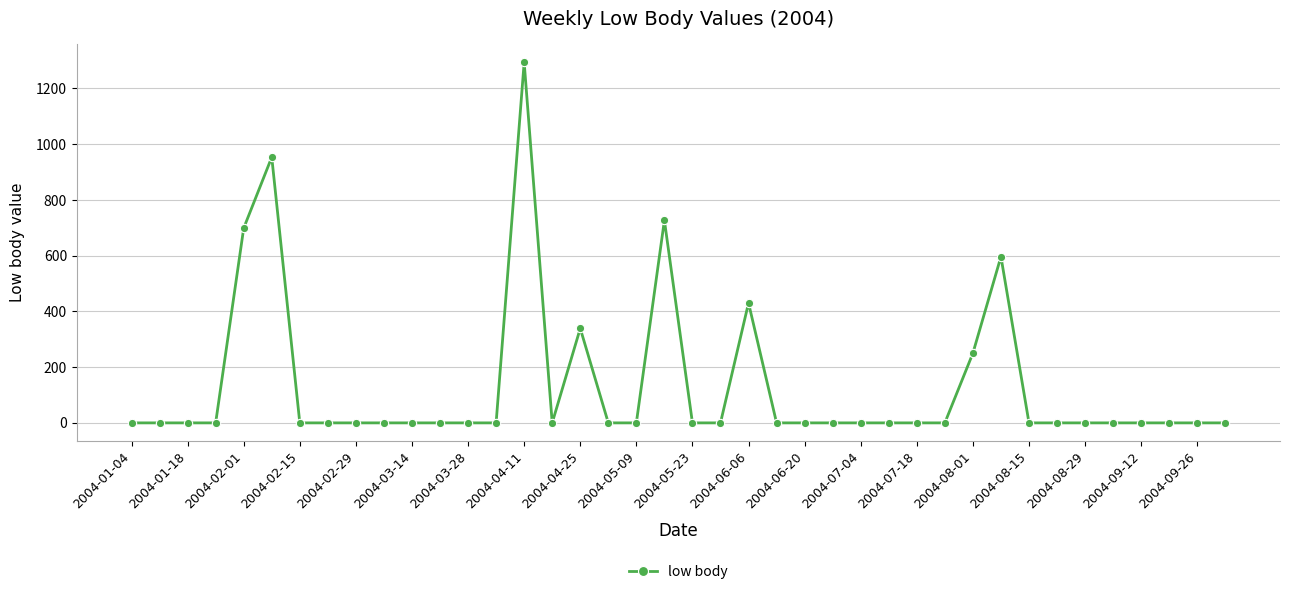

How many lines are shown in the chart?

1